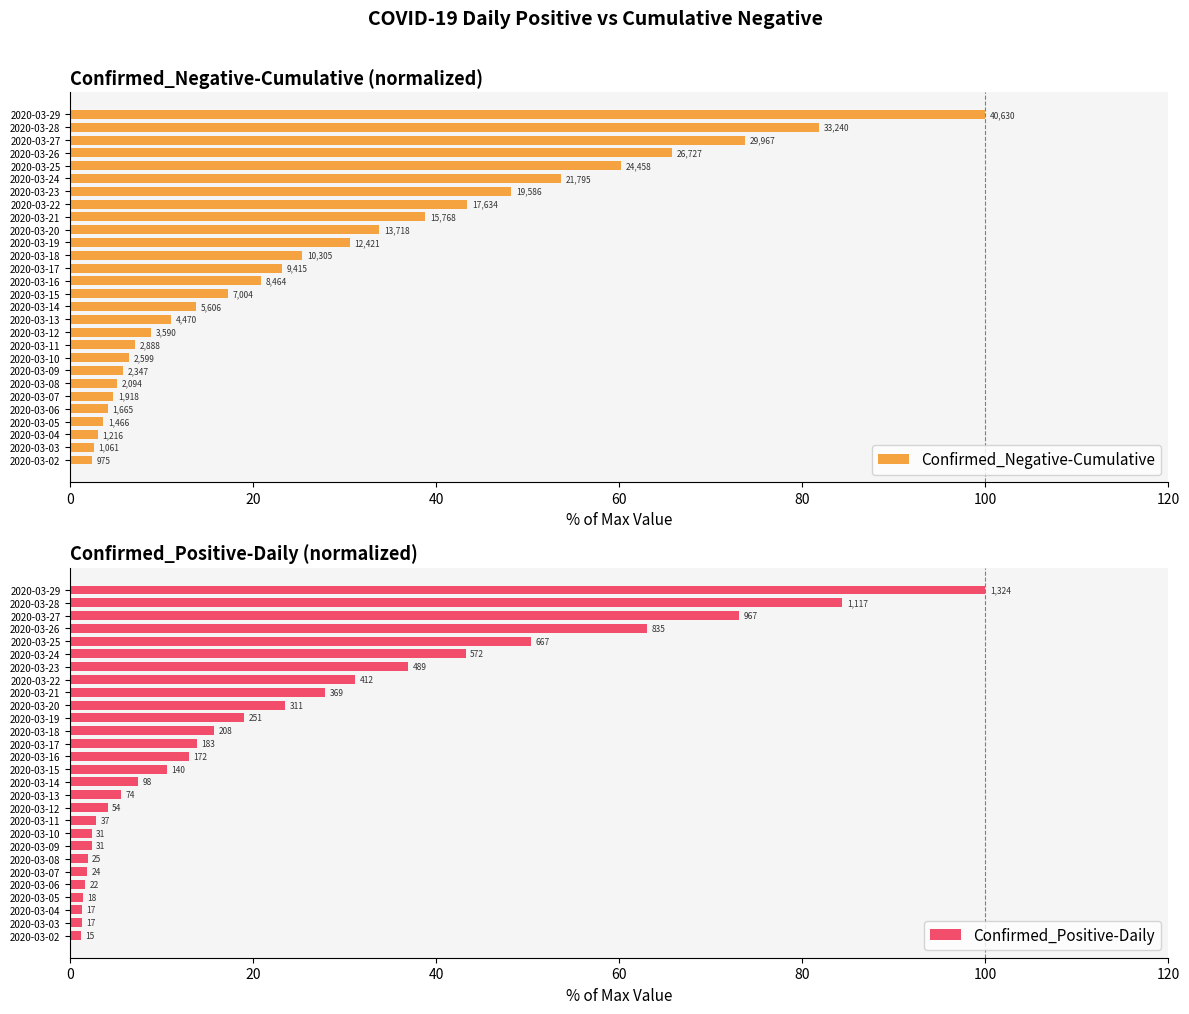

What is the average value of the Confirmed_Negative-Cumulative series?

28.4